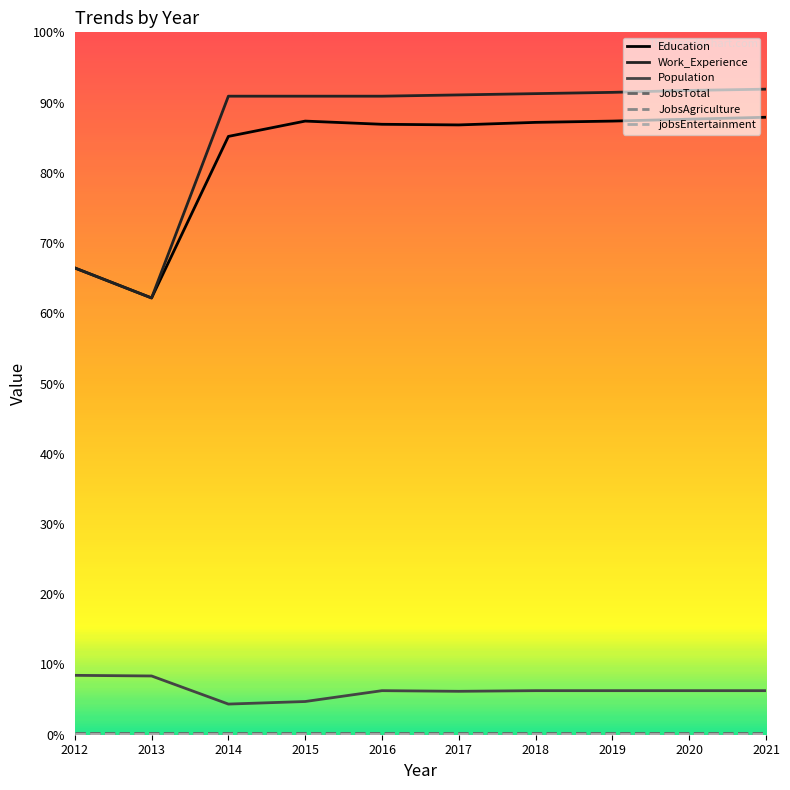

Does the chart have visible grid lines?

No